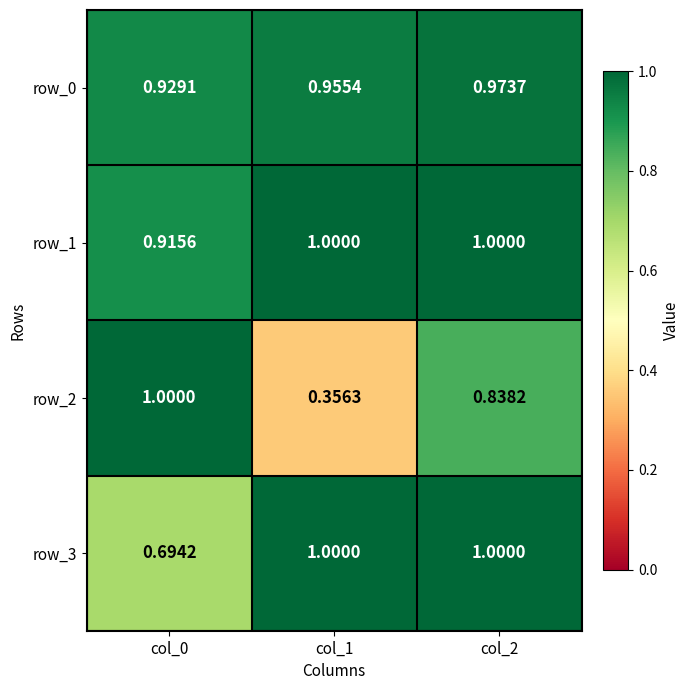

Which series changed the most between col_0 and col_1?

row_2